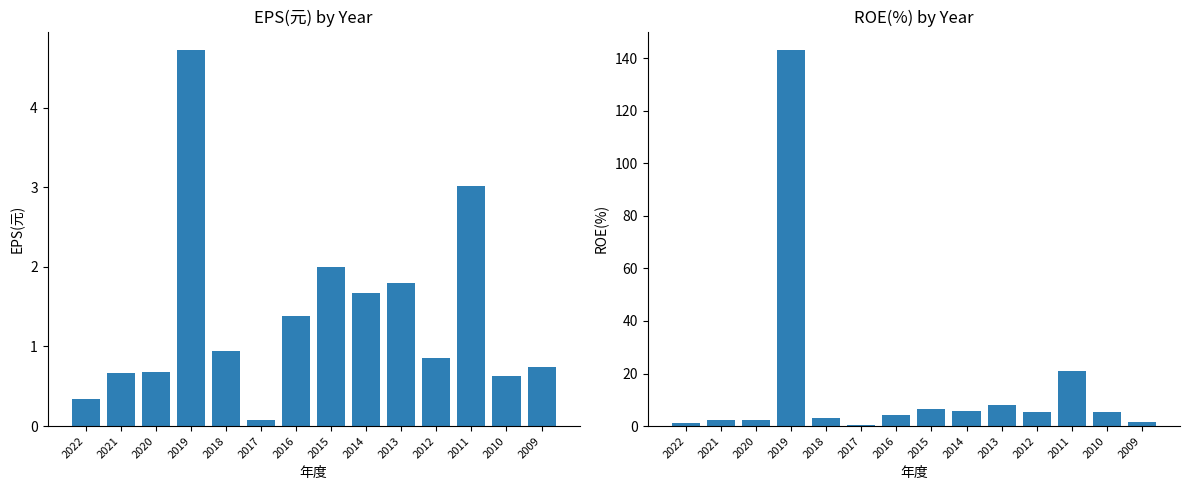

Rank the categories by EPS(元) value from lowest to highest.

2017, 2022, 2010, 2021, 2020, 2009, 2012, 2018, 2016, 2014, 2013, 2015, 2011, 2019